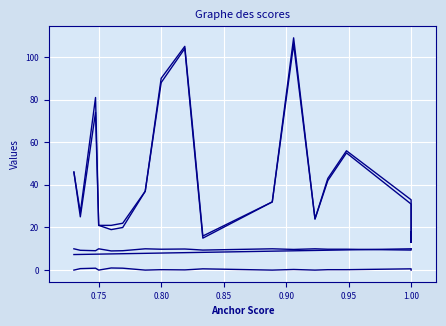

Rank the series at 0.80 from lowest to highest value.

-%, anchor score (x10), +%, type occurences, total occurences